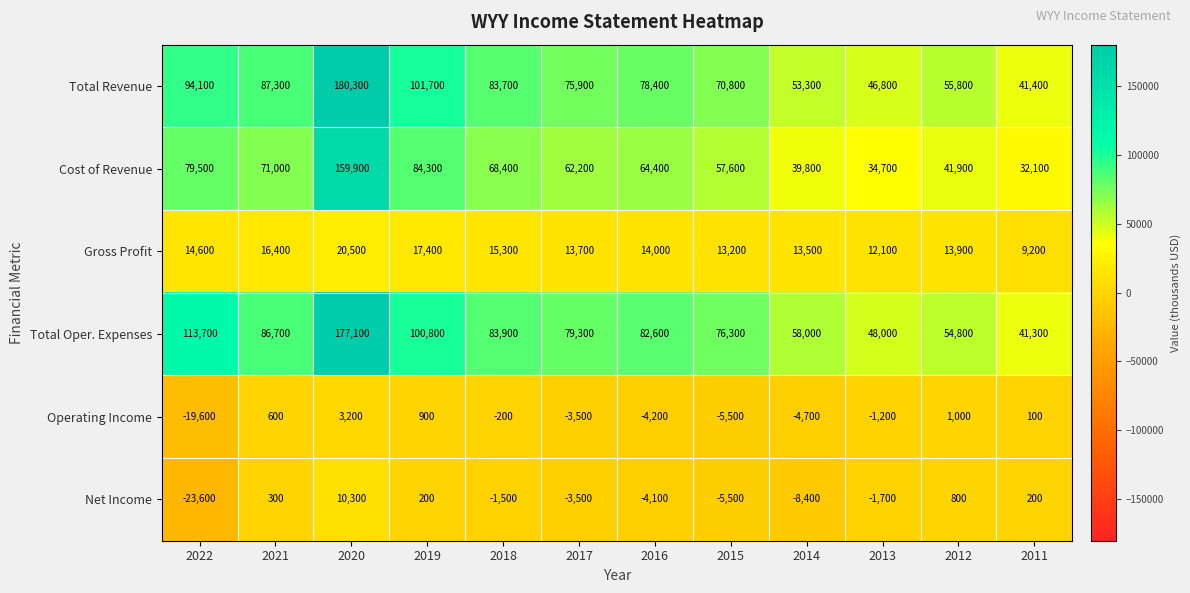

Is the value of Total Revenue at 2013 greater than the value of Operating Income at 2020?

Yes